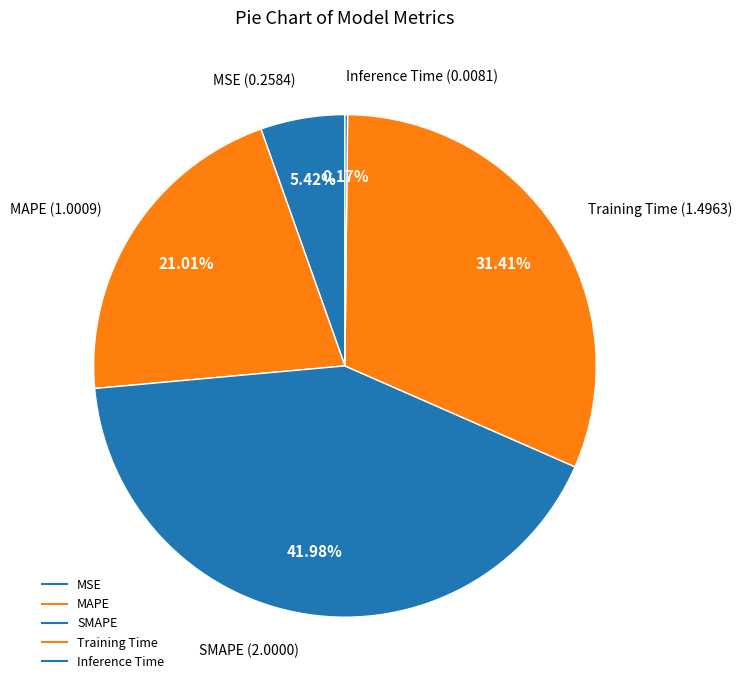

Which slice is the smallest?

Inference Time